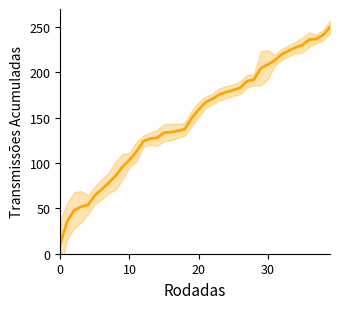

What is the label of the 26th point from the right?

14